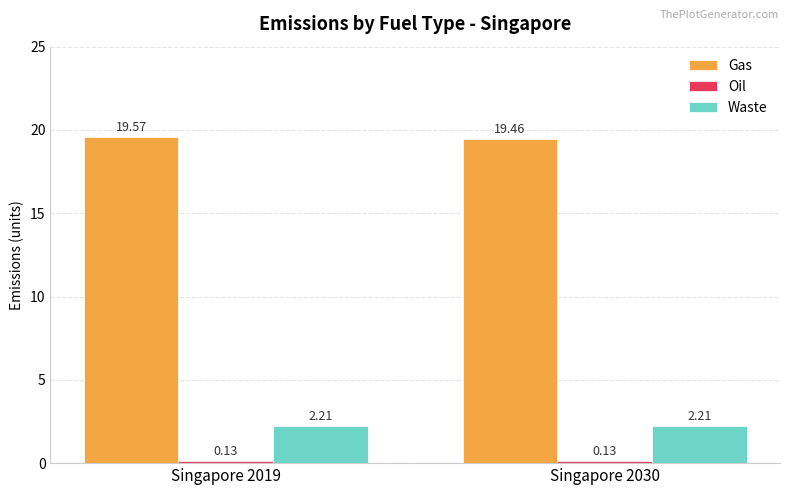

Which label corresponds to the largest value in the chart?

Singapore 2019